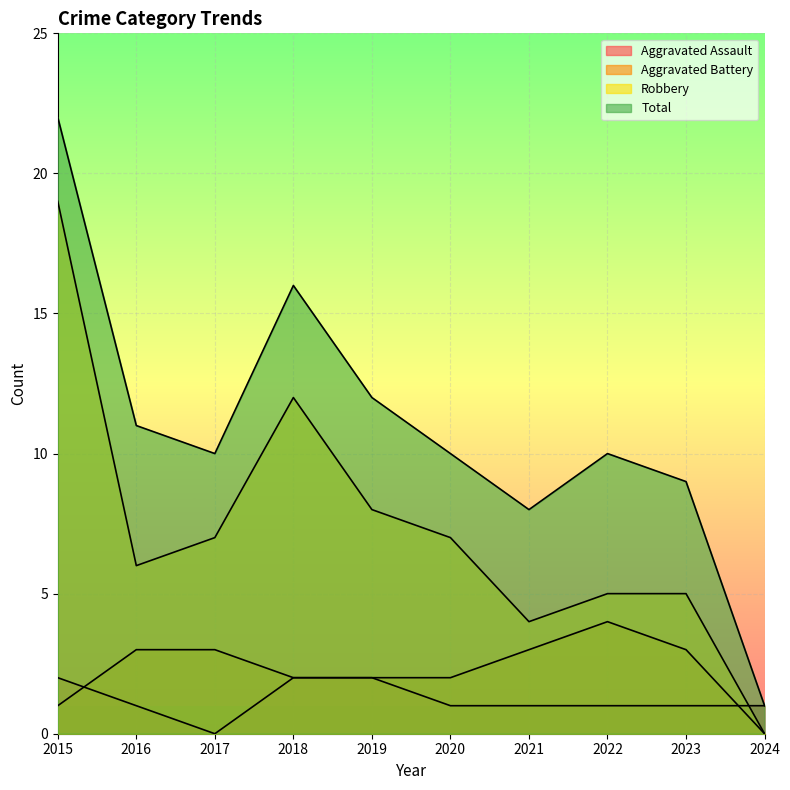

Reading left to right, list all the values displayed in this chart.

Aggravated Assault: 2	1	0	2	2	1	1	1	1	1
Aggravated Battery: 1	3	3	2	2	2	3	4	3	0
Robbery: 19	6	7	12	8	7	4	5	5	0
Total: 22	11	10	16	12	10	8	10	9	1